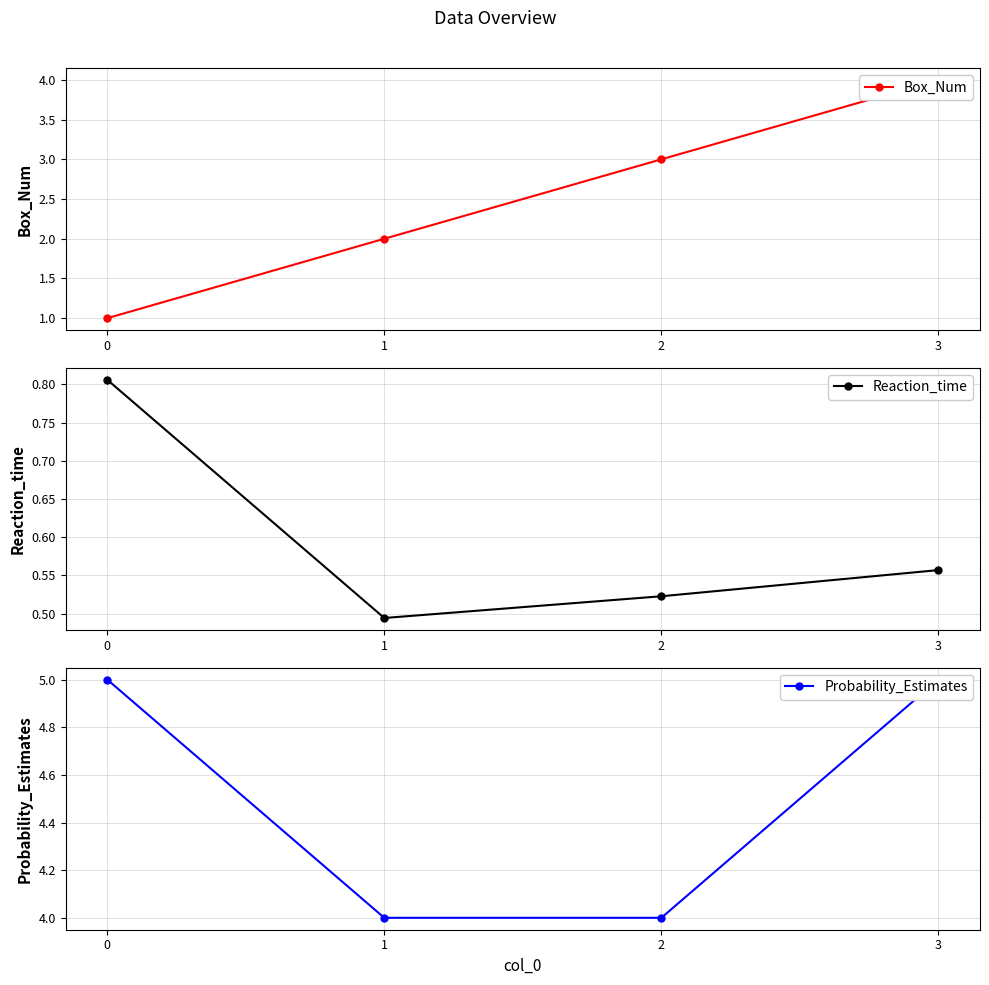

What are all the series names shown in the legend?

Box_Num, Reaction_time, Probability_Estimates